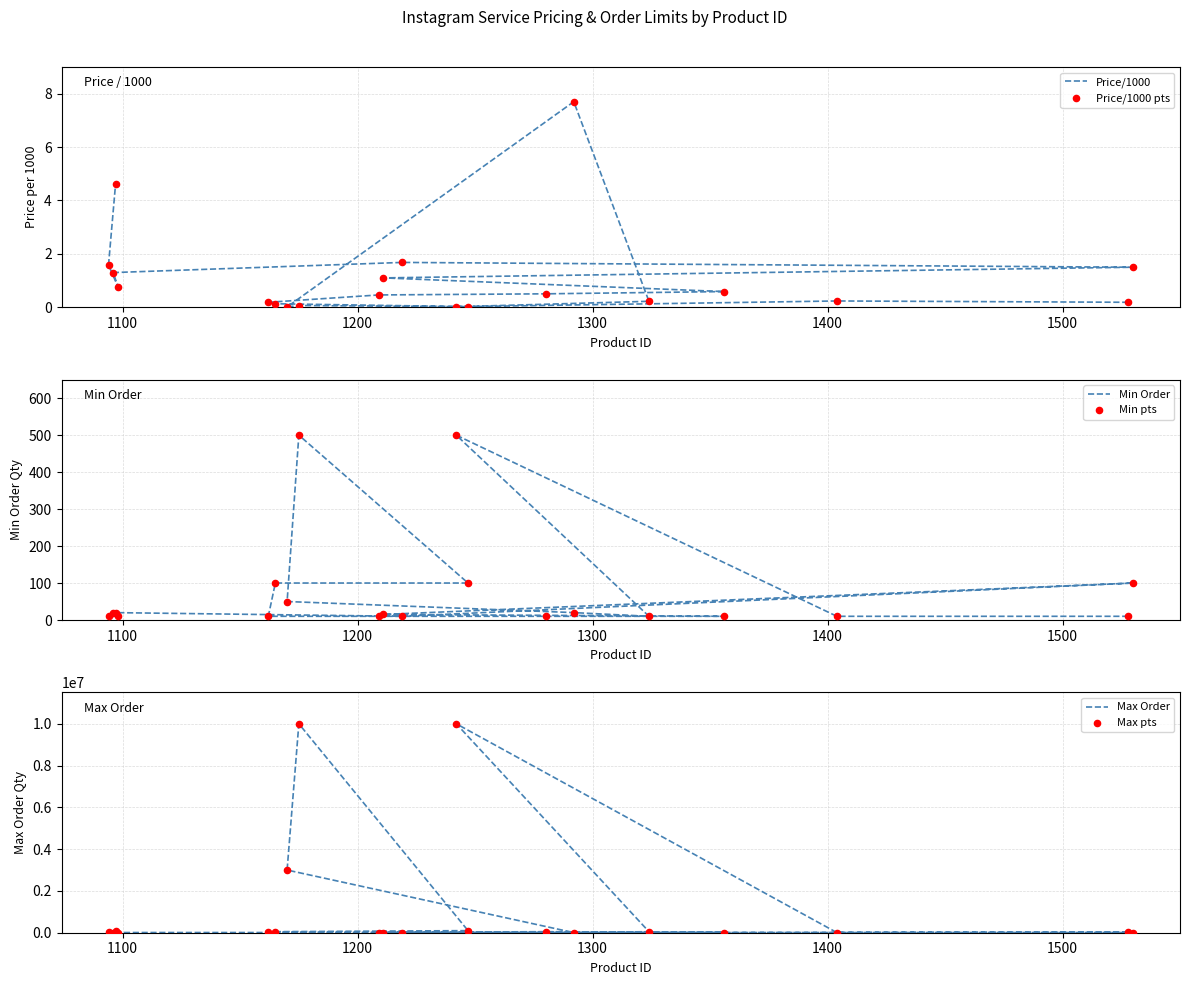

At how many categories does at least one series exceed 6413312?

2